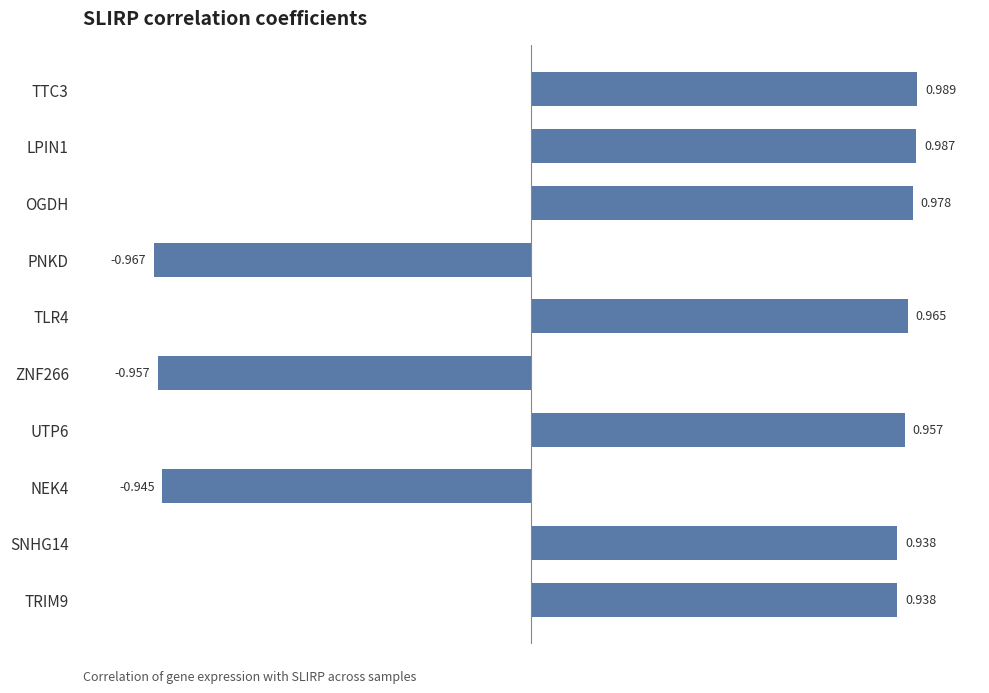

What is the average value?

0.4